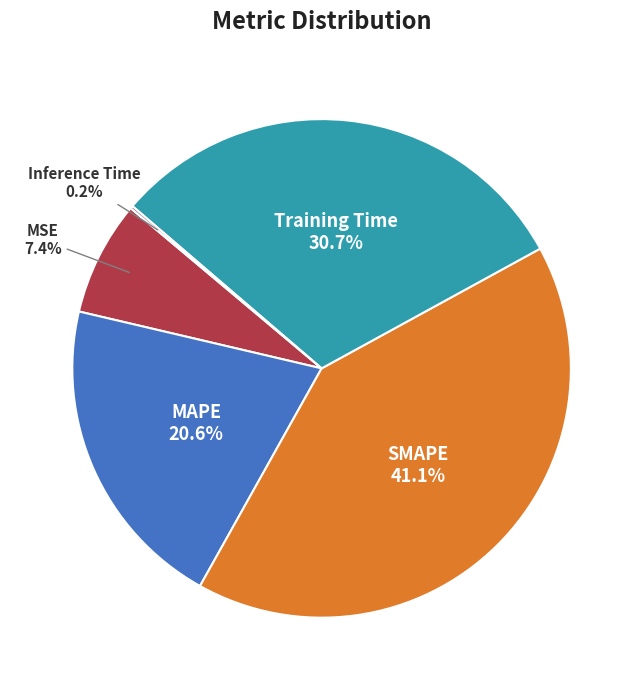

Is there any slice that represents more than half of the pie?

No